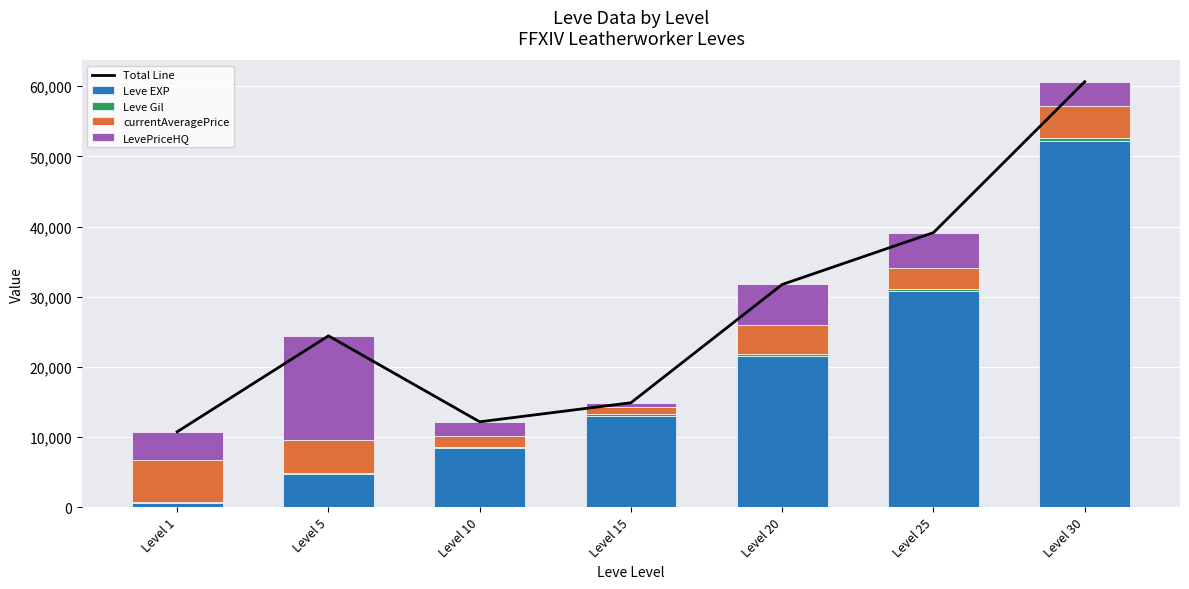

How many groups of bars are there?

7